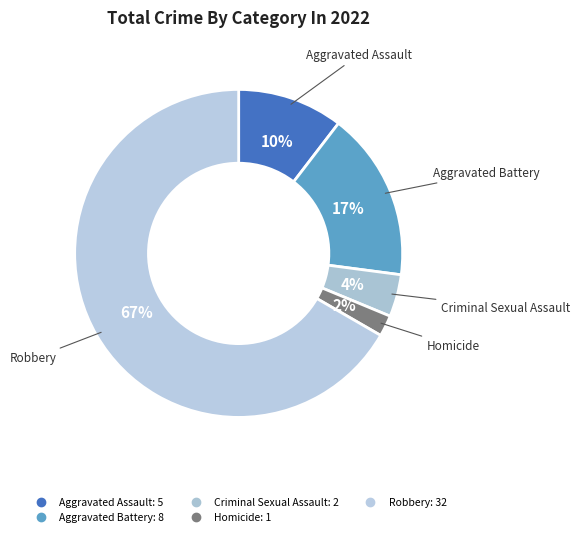

Combined, what portion of the pie is Homicide and Aggravated Assault?

12.5%